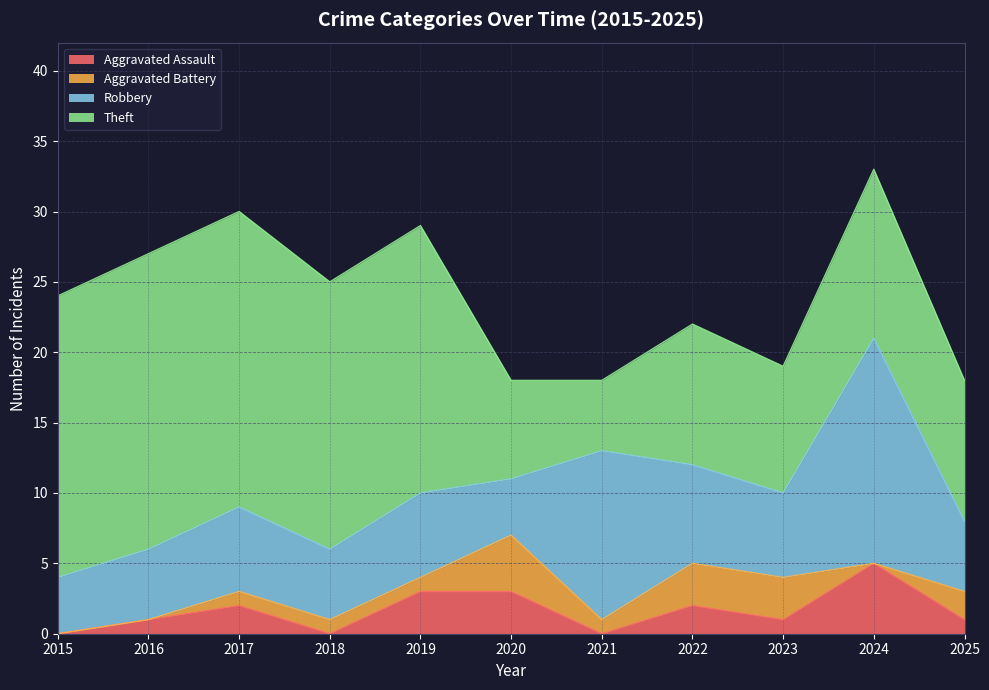

Which category has the lowest value across all series?

2015